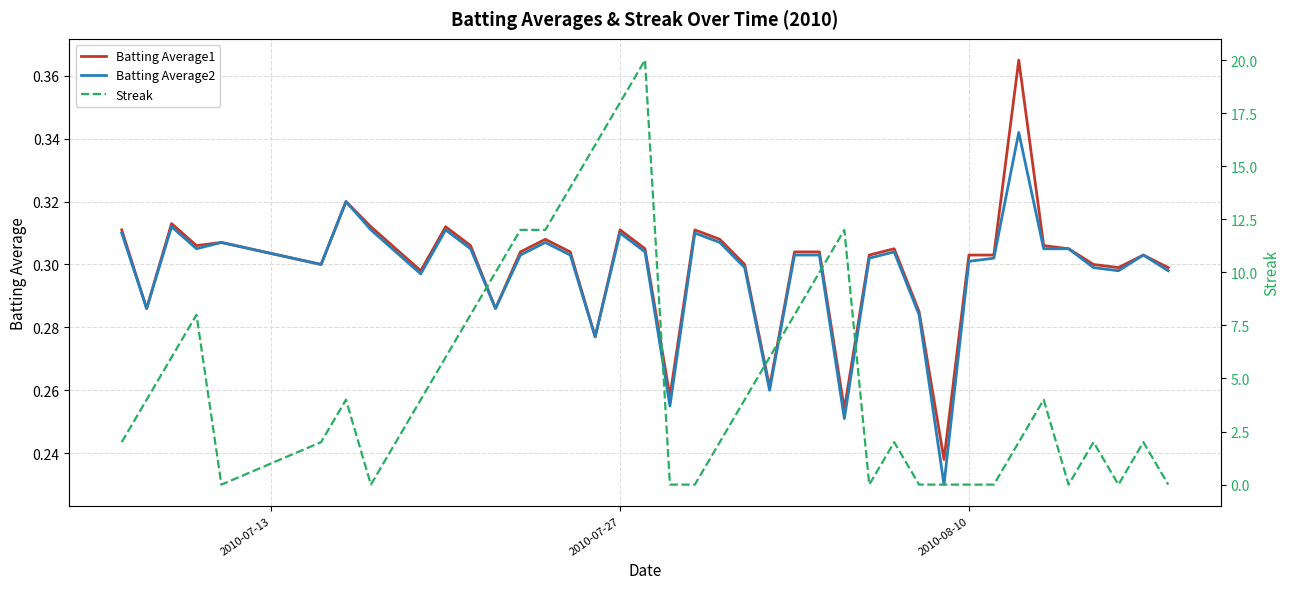

Does the chart have visible grid lines?

Yes